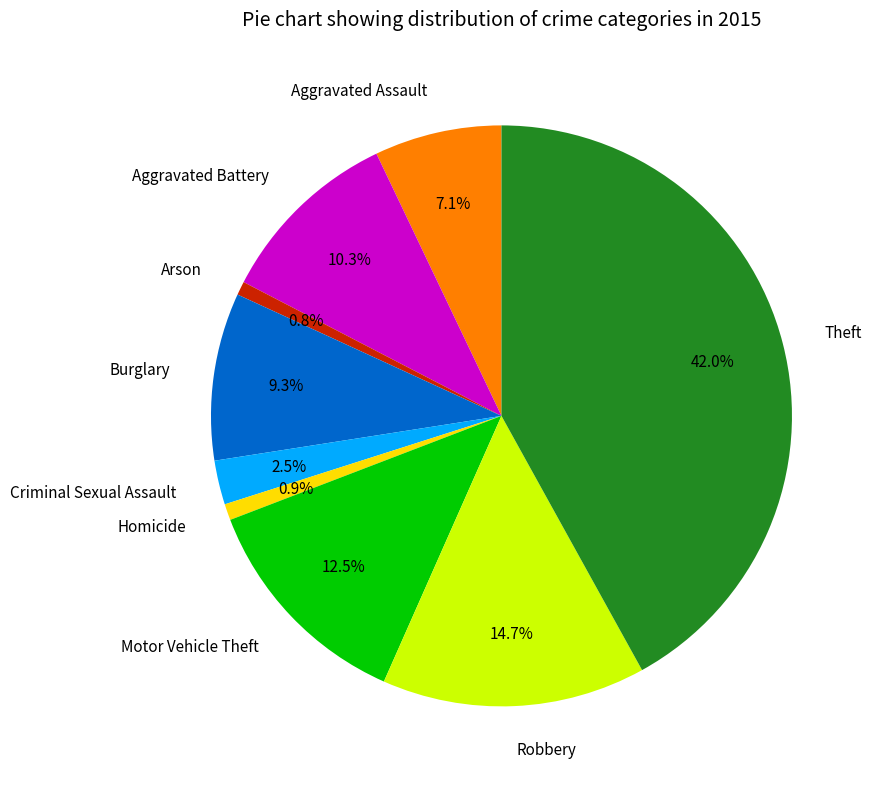

True or false: Burglary accounts for 1% of the total.

False